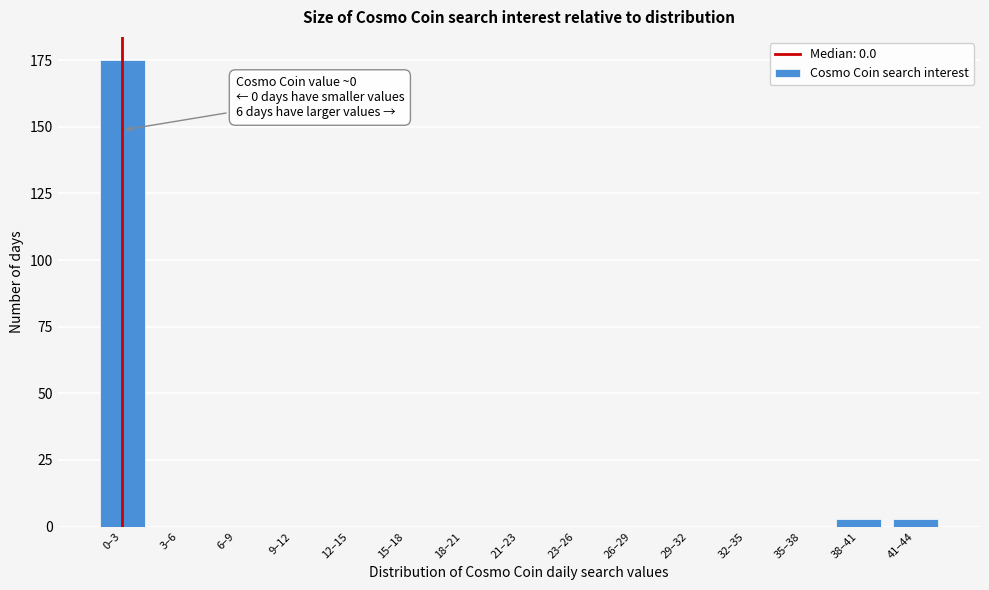

Reading left to right, list all the values displayed in this chart.

0–3=175	3–6=0	6–9=0	9–12=0	12–15=0	15–18=0	18–21=0	21–23=0	23–26=0	26–29=0	29–32=0	32–35=0	35–38=0	38–41=3	41–44=3